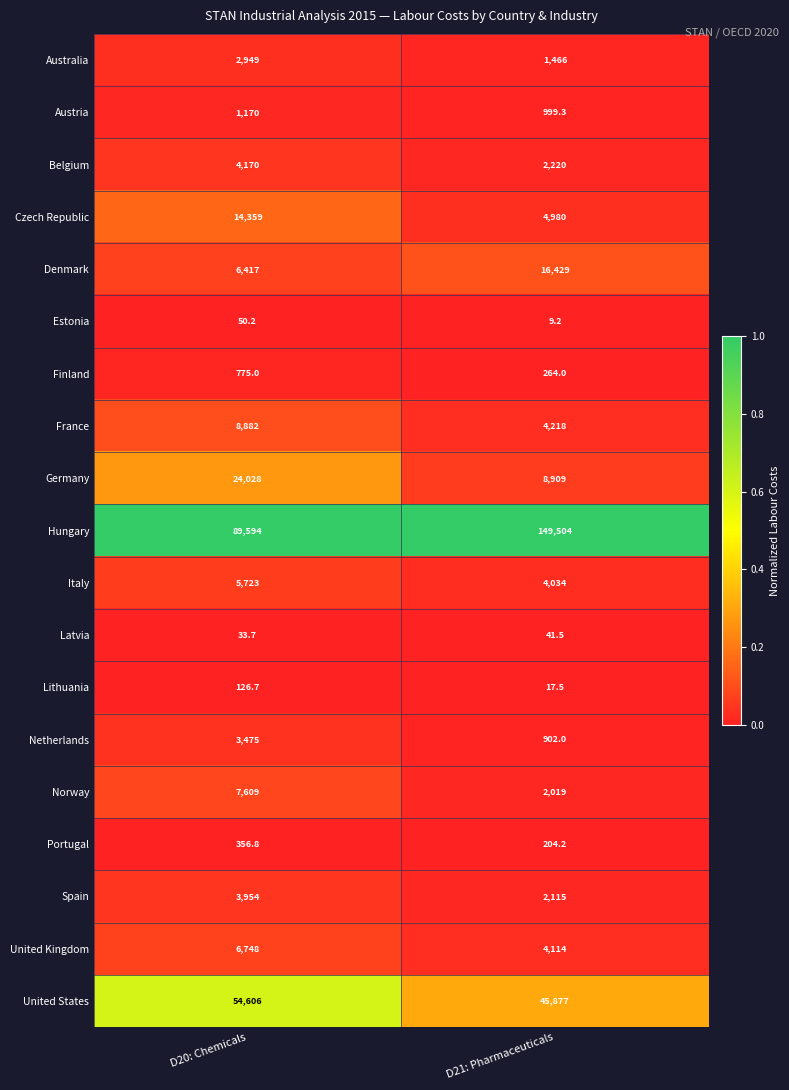

Which series has the largest total across all categories?

Hungary